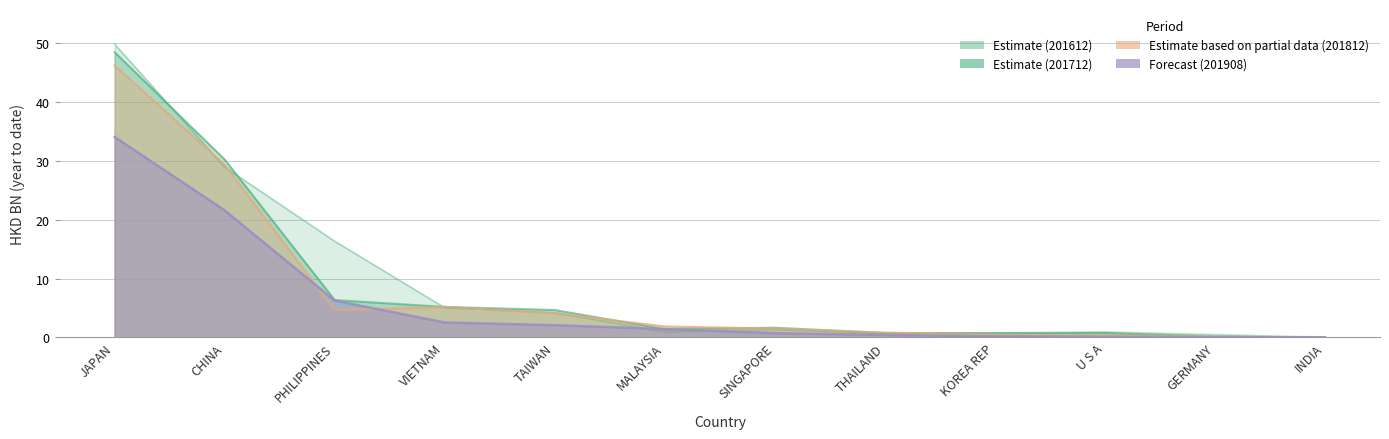

At KOREA REP, list the series in order from smallest to largest.

201908, 201812, 201712, 201612